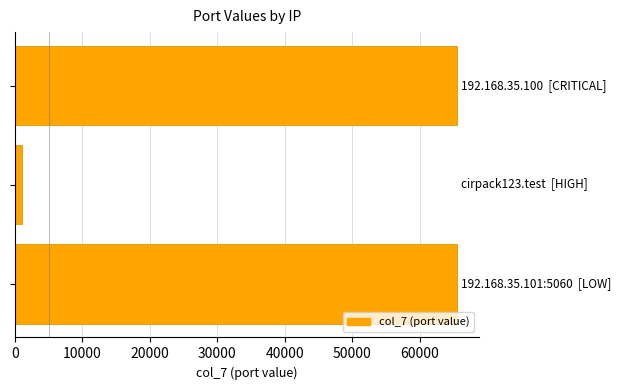

What is the greatest value displayed?

65534